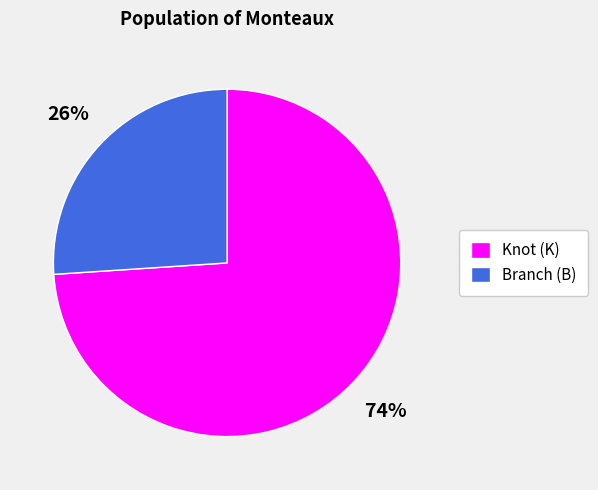

Which category has the biggest portion of the pie?

Knot (K)